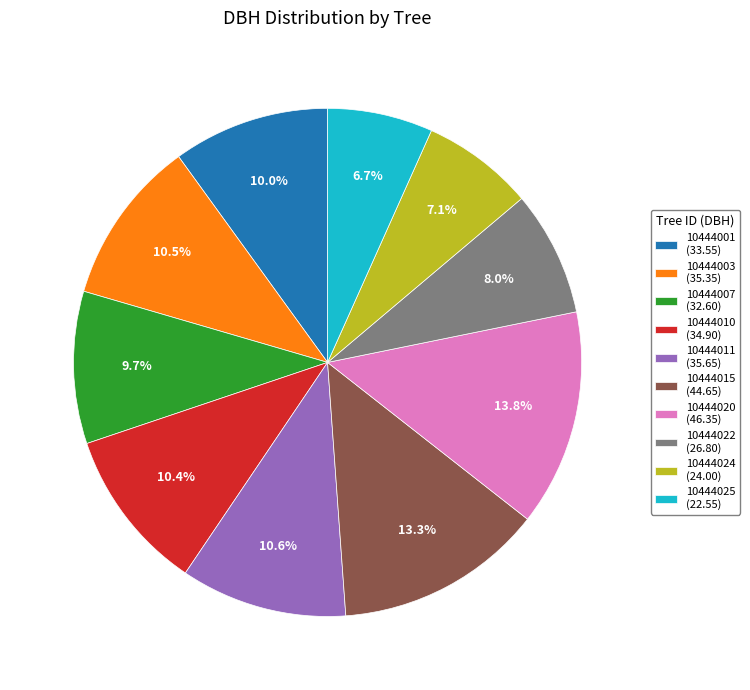

Is 10444024 the majority of the pie?

No